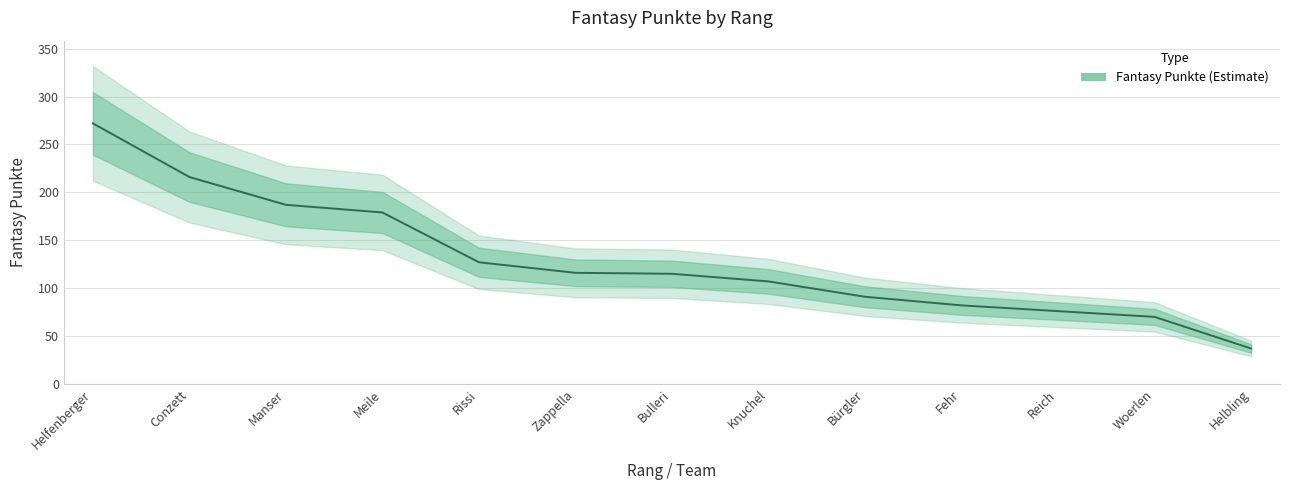

What is the maximum value shown in the chart?

272